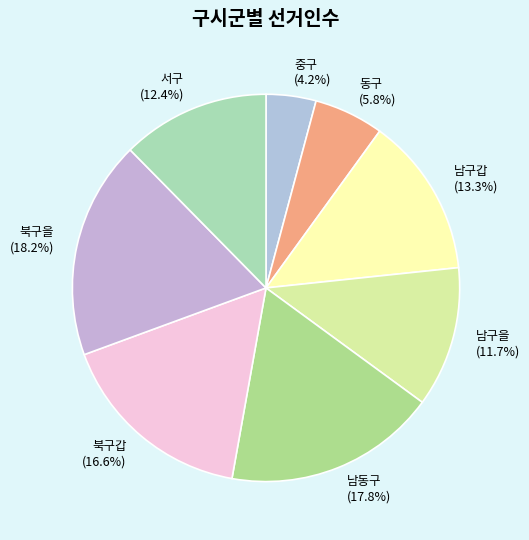

What percentage do 남동구 and 남구갑 together represent?

31.1%